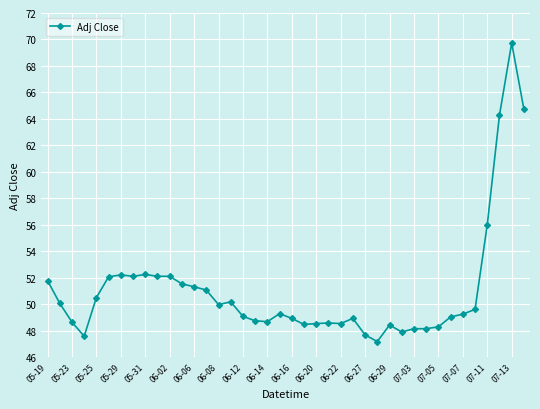

What is the sum of all values?

2041.4